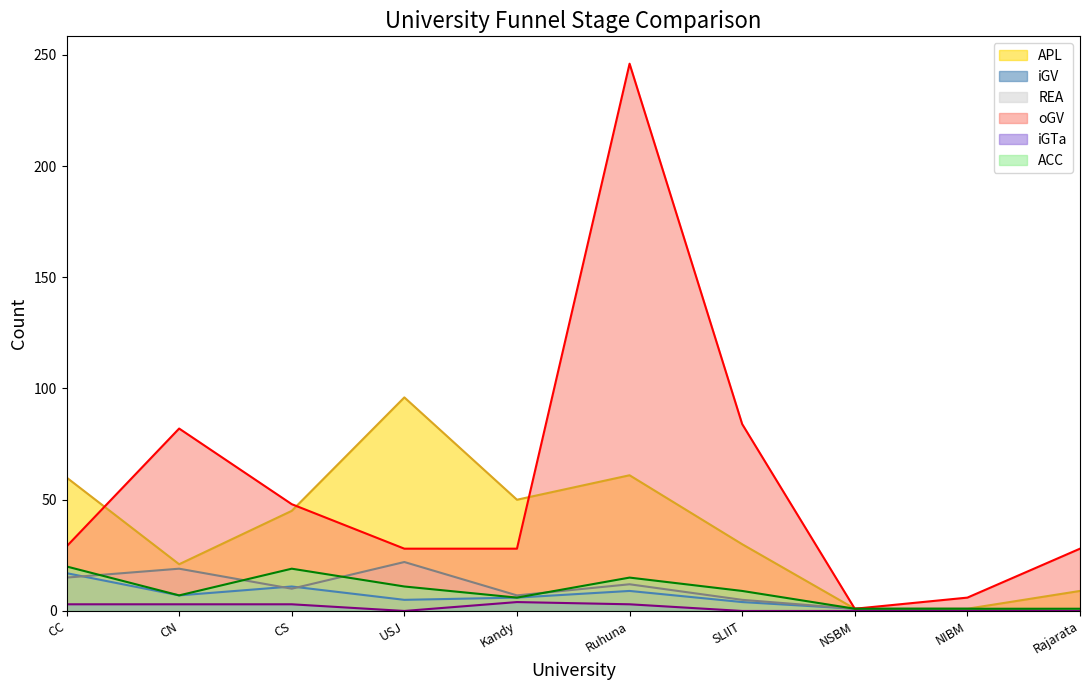

List the series in order of their peak value, highest first.

oGV, APL, REA, ACC, iGV, iGTa